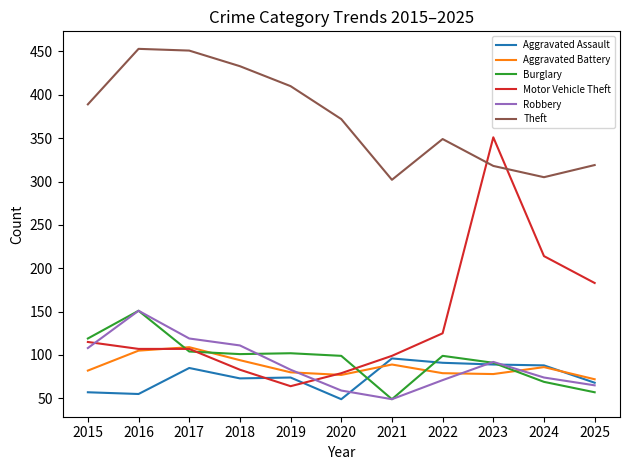

Which series has the widest spread of values?

Motor Vehicle Theft